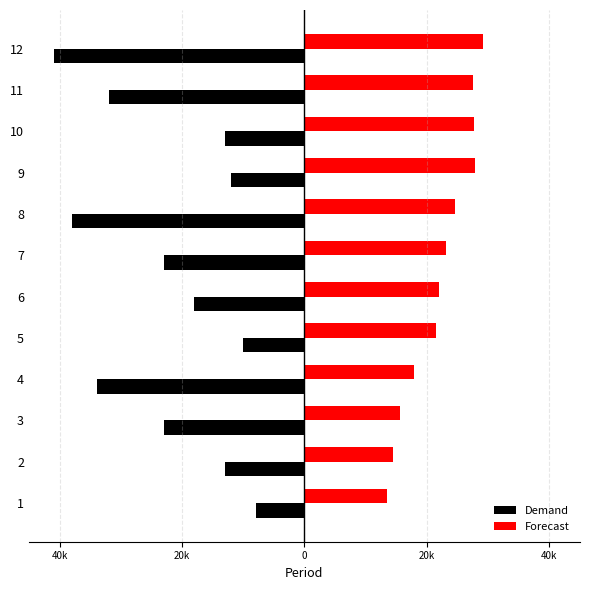

What are all the series names shown in the legend?

Demand, Forecast